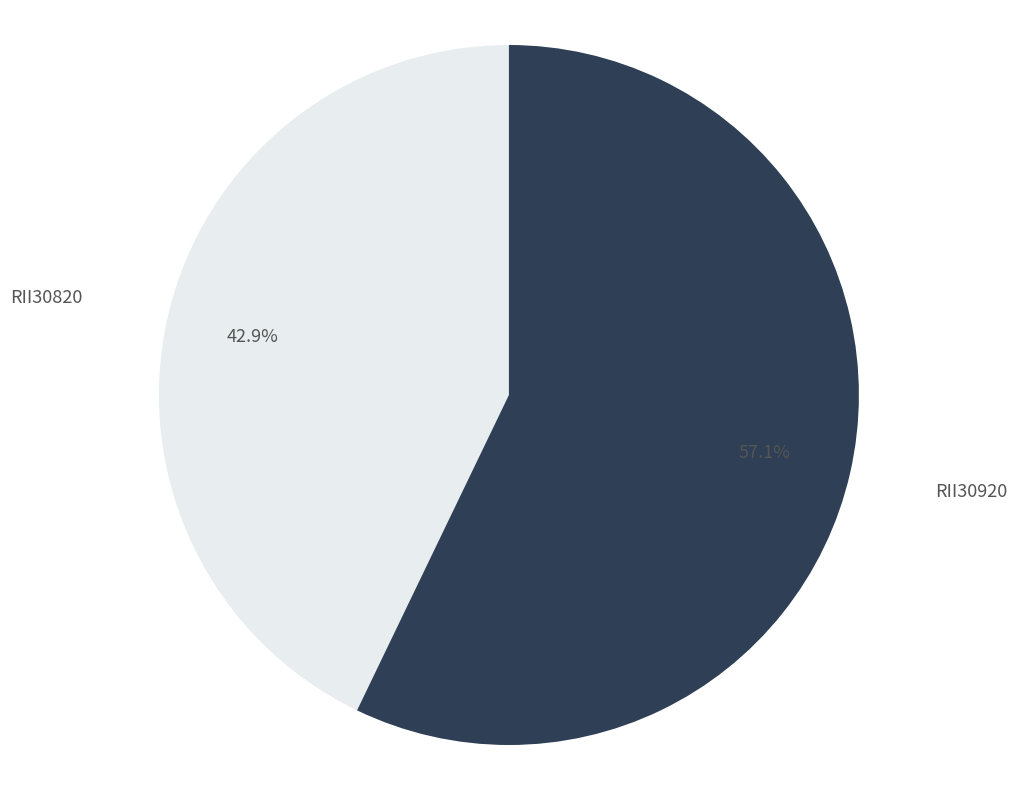

What is the largest slice in the pie chart?

RII30920